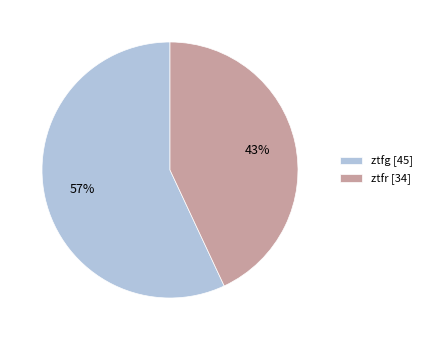

To the nearest percent, what is the average slice percentage?

50%